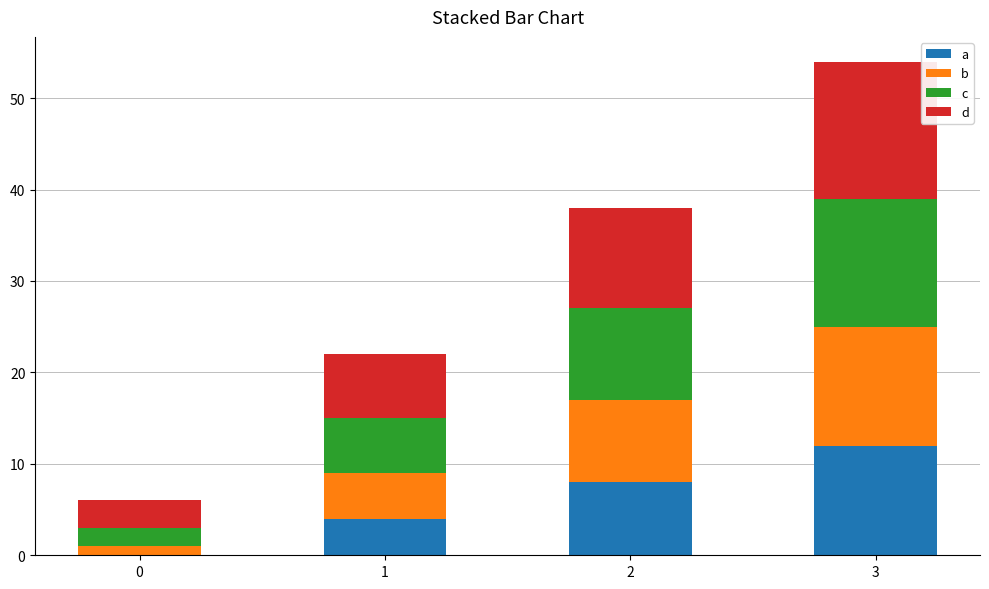

What is the maximum value for a?

12